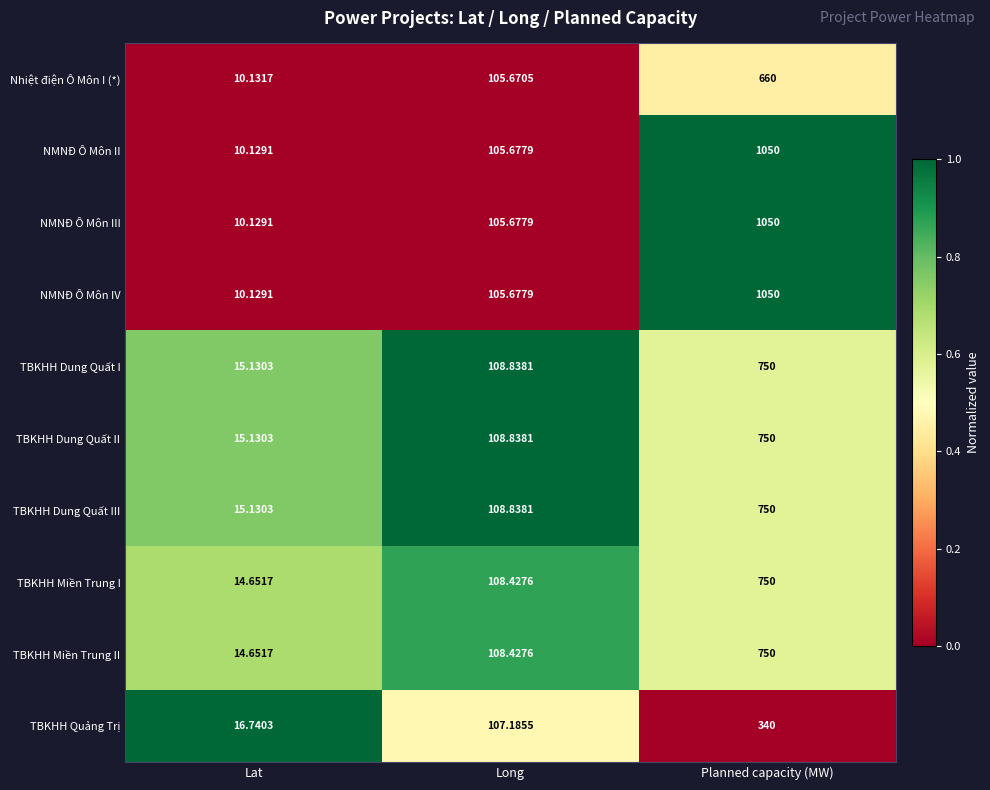

At which label is NMNĐ Ô Môn II closest to 530?

Long